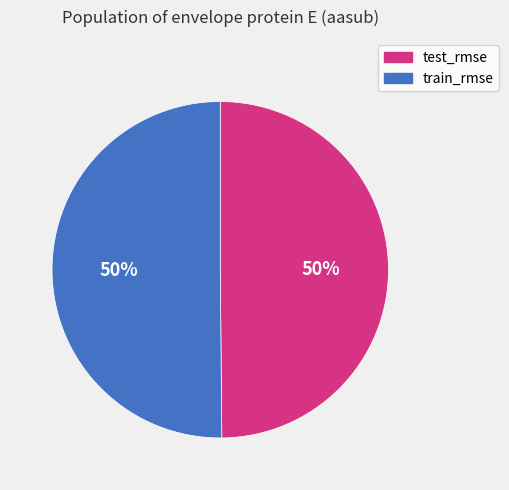

Do train_rmse and test_rmse together represent more than half of the pie?

Yes